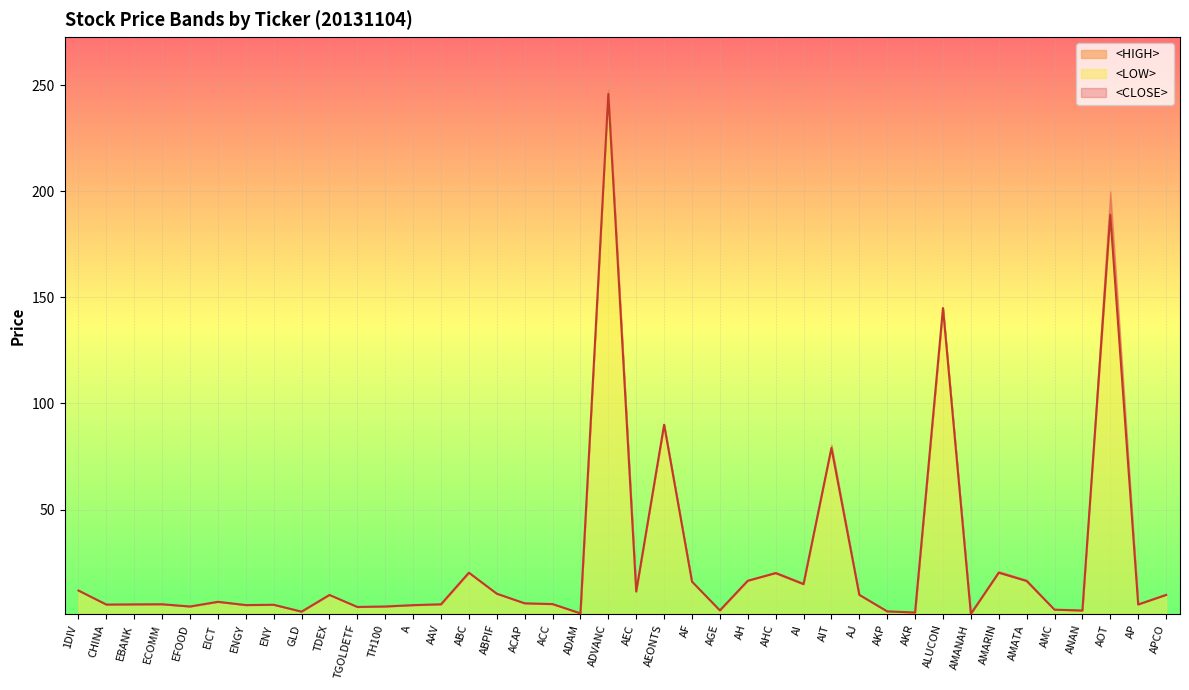

Between ADVANC and CHINA, which is larger?

ADVANC